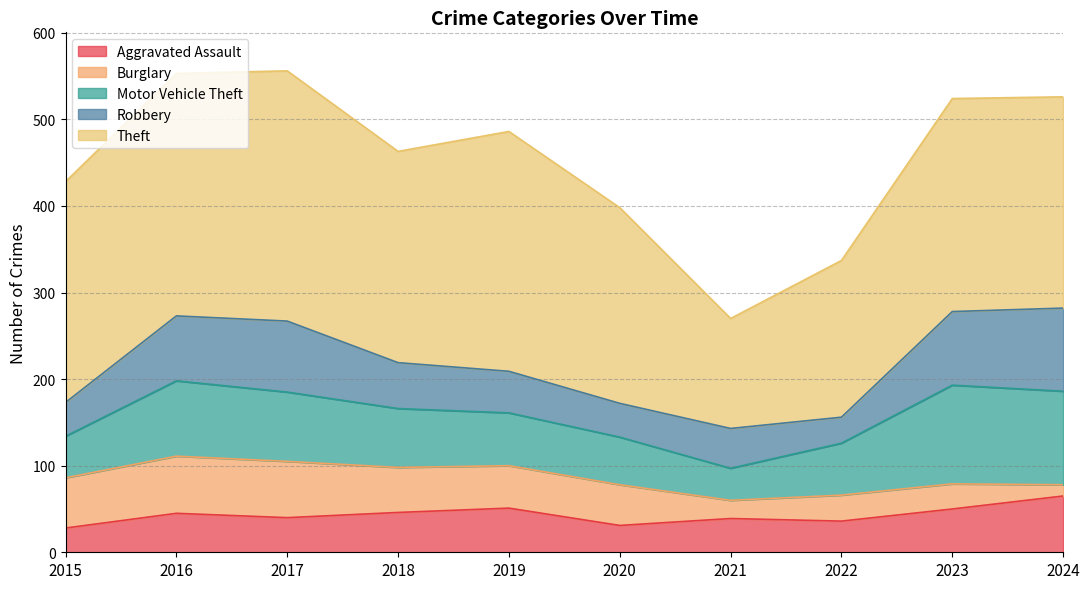

How many lines are shown in the chart?

5